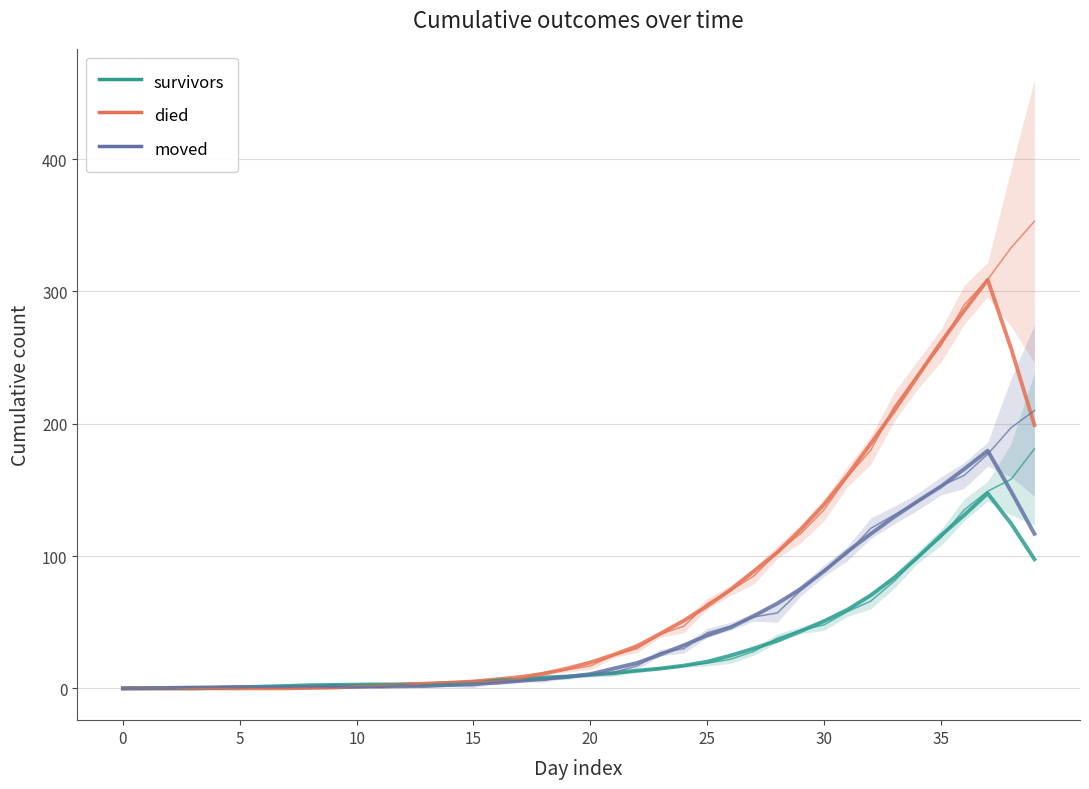

How many intersections are there between died and survivors?

2